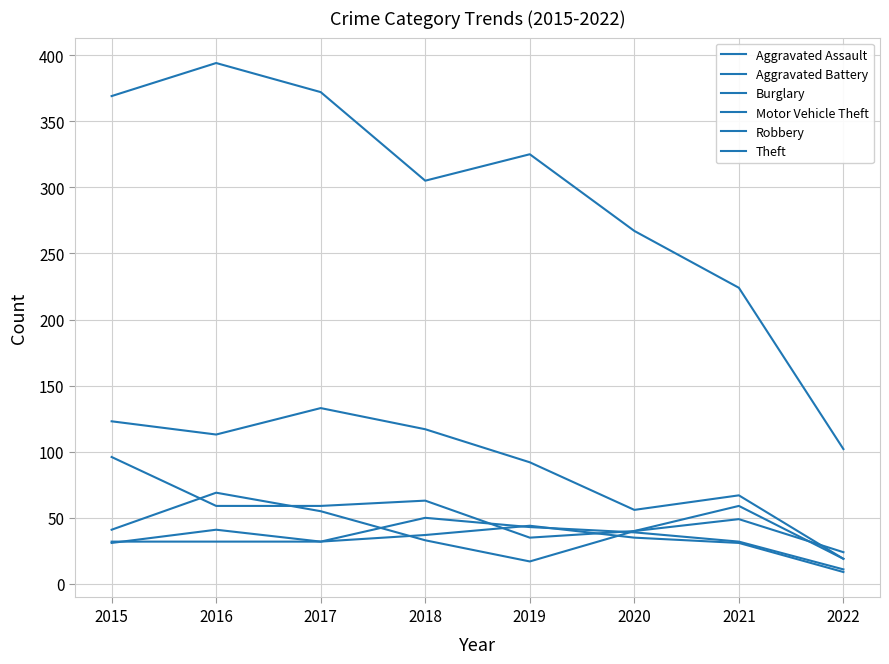

How many lines are shown in the chart?

6